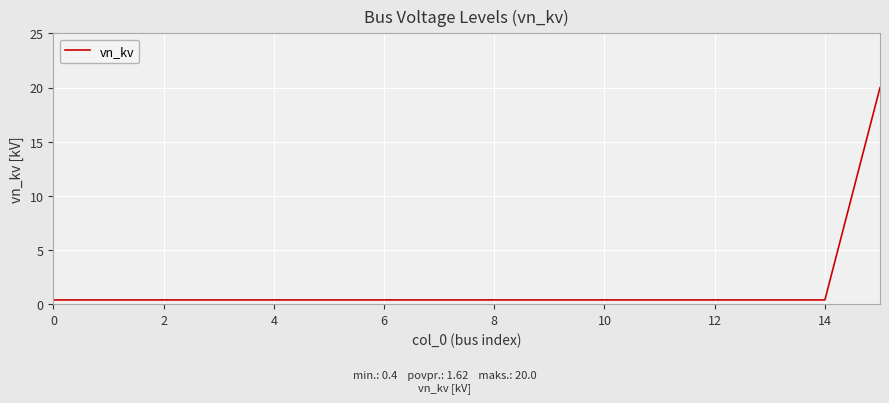

Reading left to right, what are all the values shown in this chart?

0.4	0.4	0.4	0.4	0.4	0.4	0.4	0.4	0.4	0.4	0.4	0.4	0.4	0.4	0.4	20.0